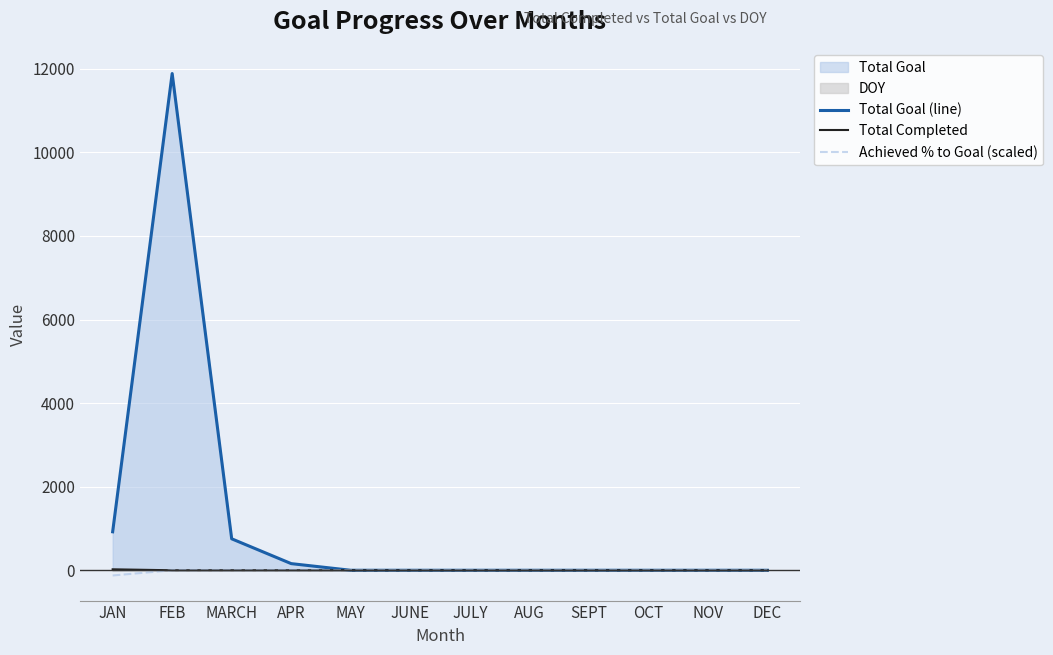

How many categories are shown in the chart?

12